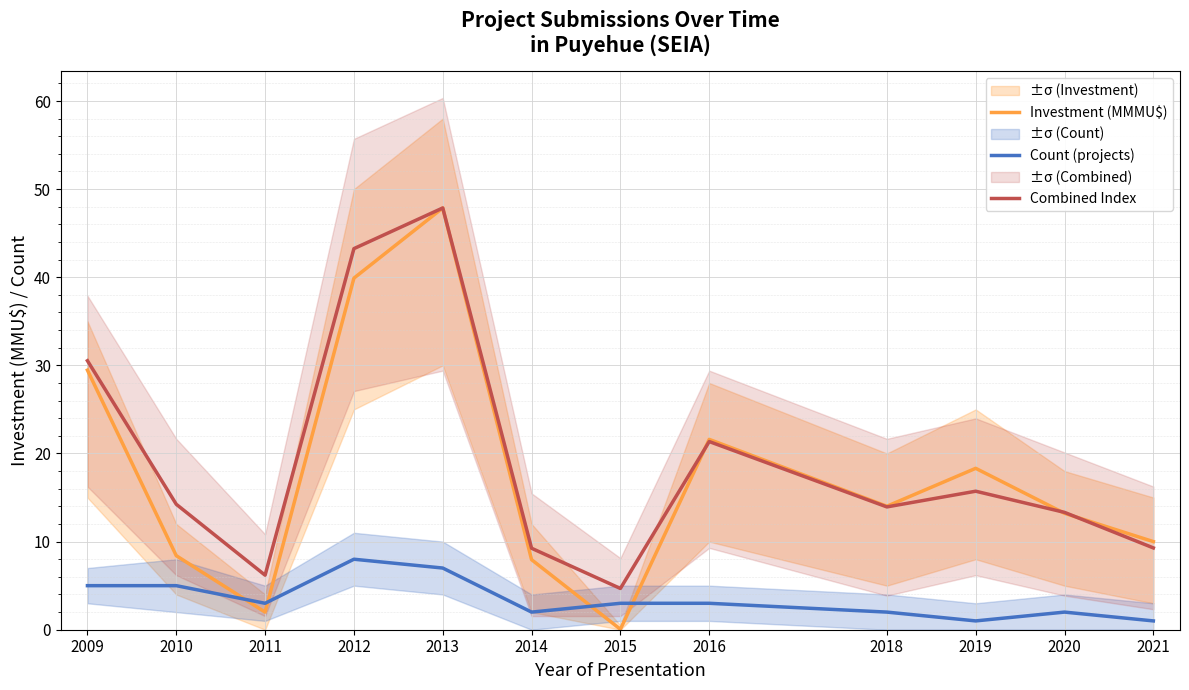

True or false: Investment (MMMU$) has more than 1 interior local peaks.

True